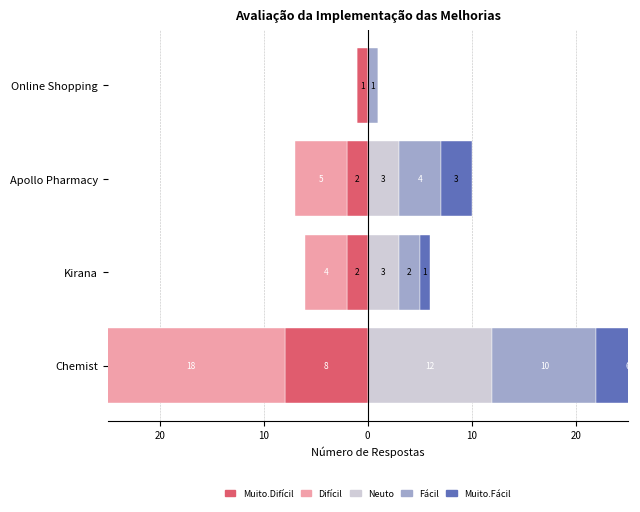

Reading right to left, what are all the values shown in this chart?

Muito.Dificil: -1	-2	-2	-8
Dificil: 0	-5	-4	-18
Neuto: 0	3	3	12
Facil: 1	4	2	10
Muito.Facil: 0	3	1	6